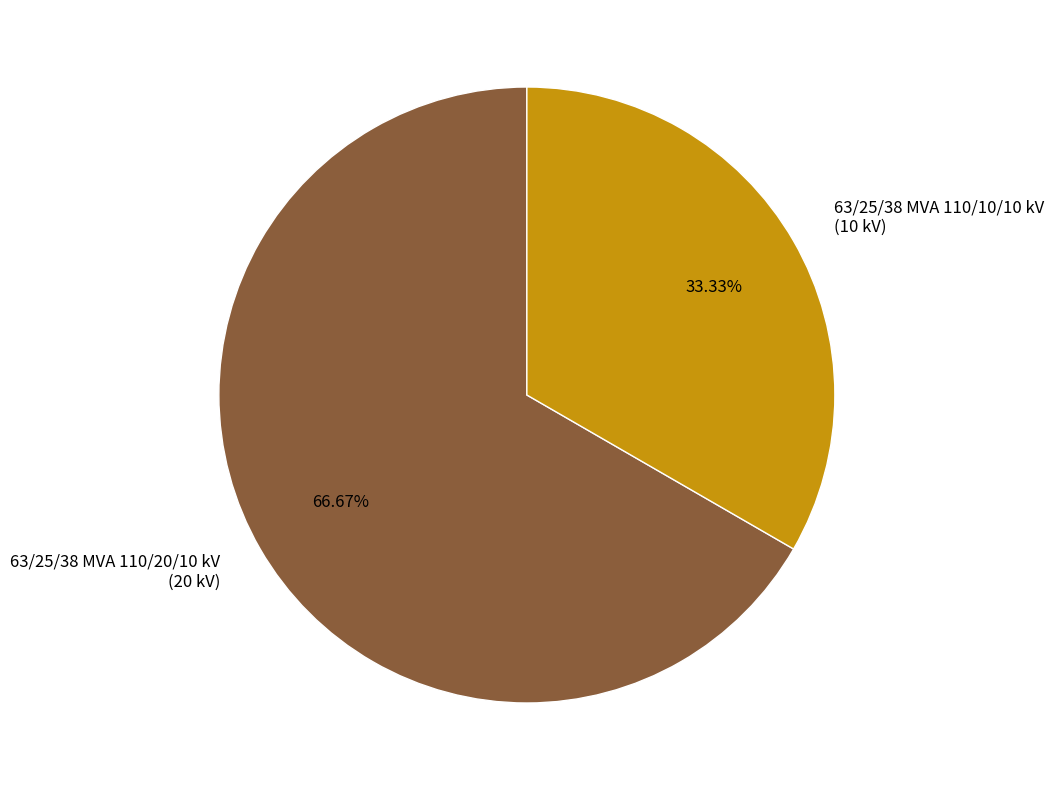

What is the total percentage of 63/25/38 MVA 110/20/10 kV and 63/25/38 MVA 110/10/10 kV?

100.0%